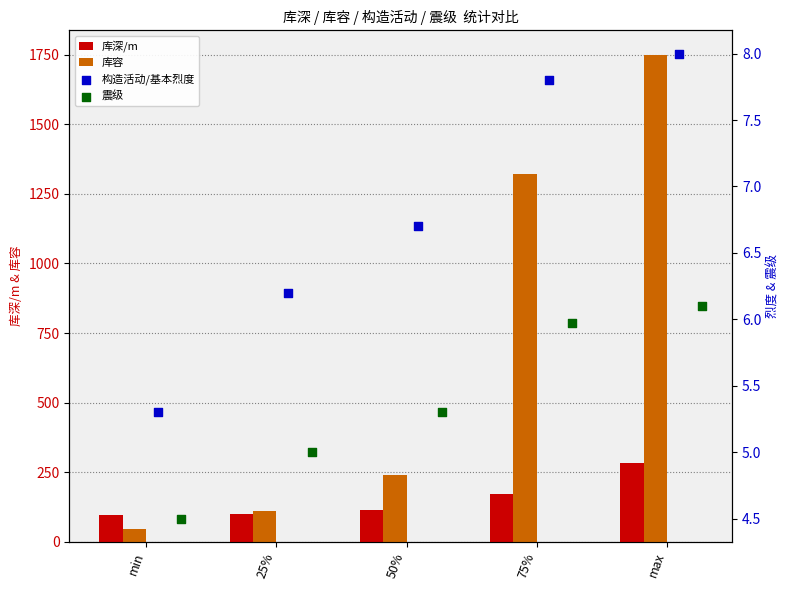

What are all the series names shown in the legend?

库深/m, 库容, 构造活动/基本烈度, 震级